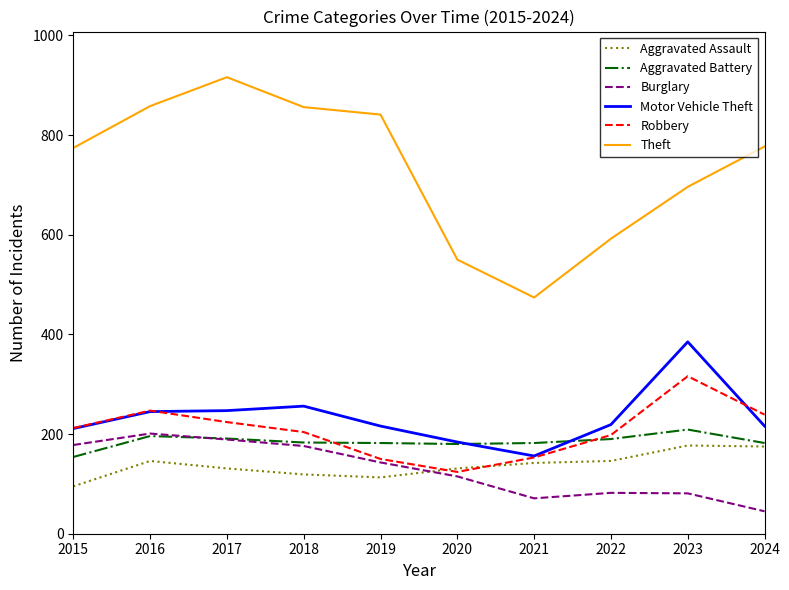

How many distinct data groups are displayed?

6